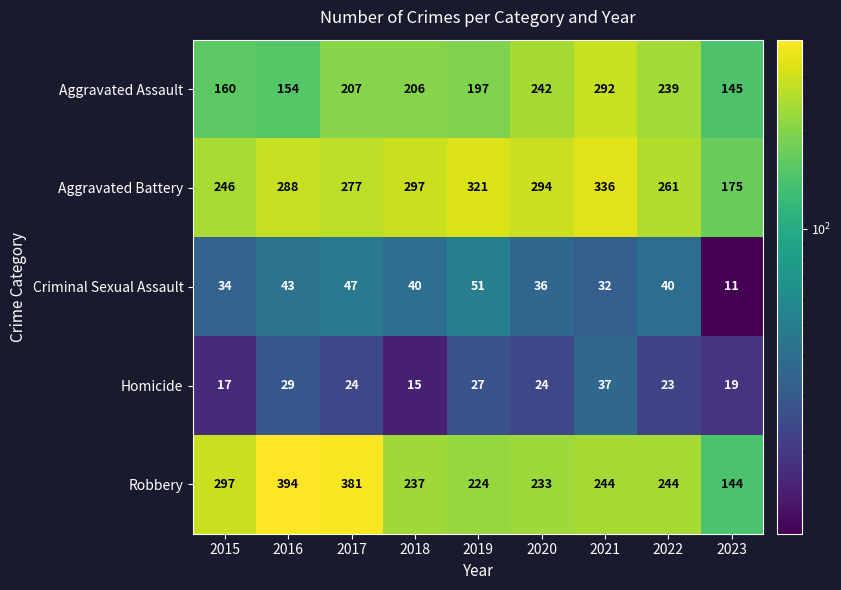

Which series has the largest total across all categories?

Aggravated Battery